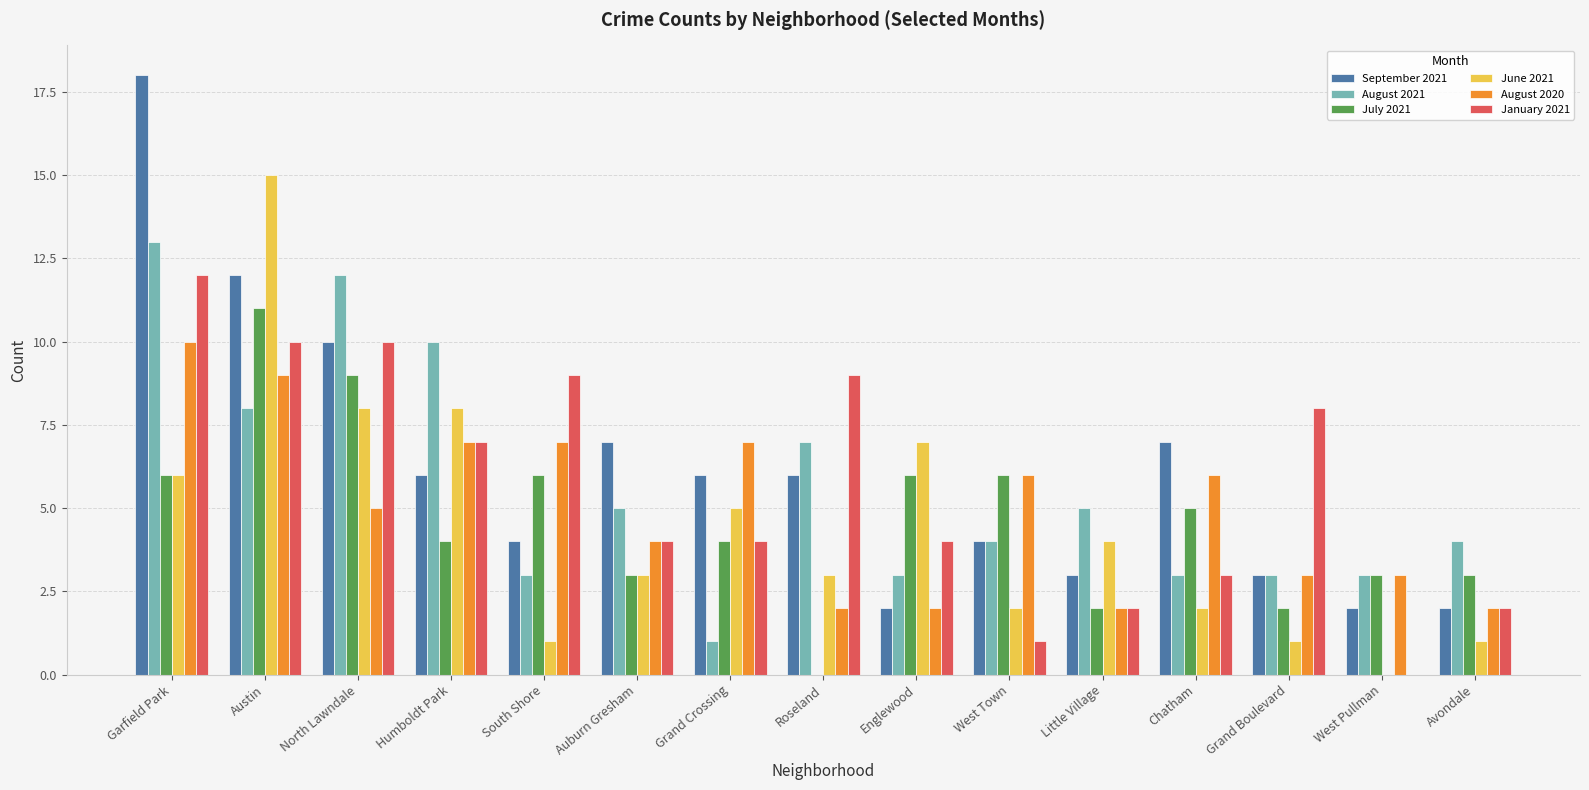

Is it true that August 2020 equals 2 at Englewood?

True